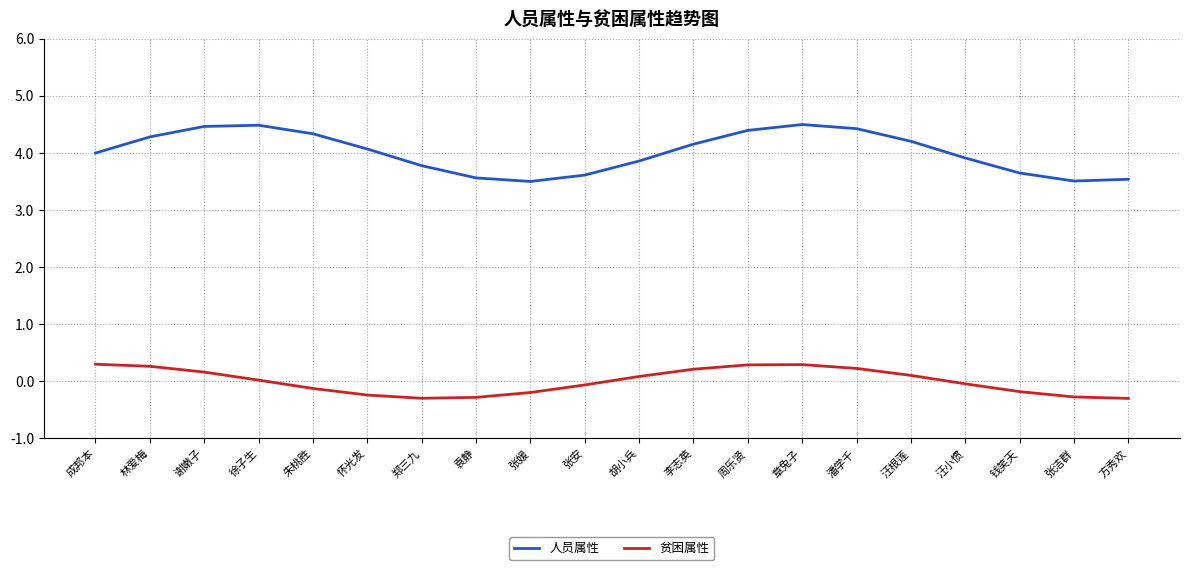

Rank the series at 汪根莲 from highest to lowest value.

人员属性, 贫困属性